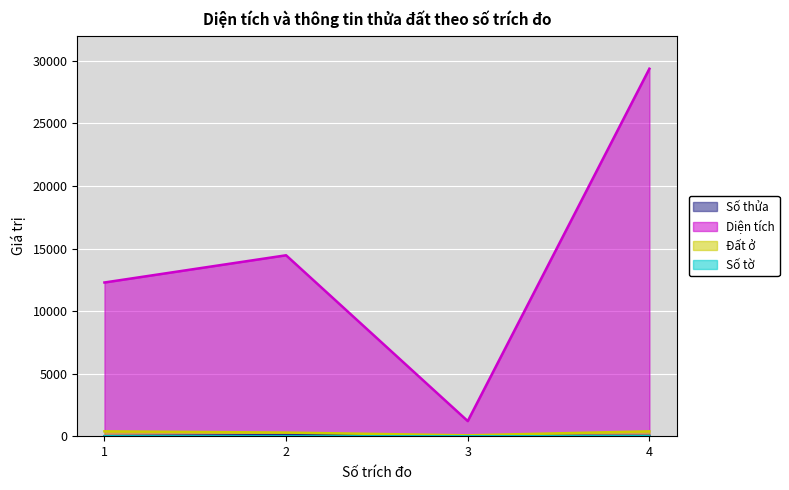

True or false: Số tờ and Đất ở cross at least once.

False